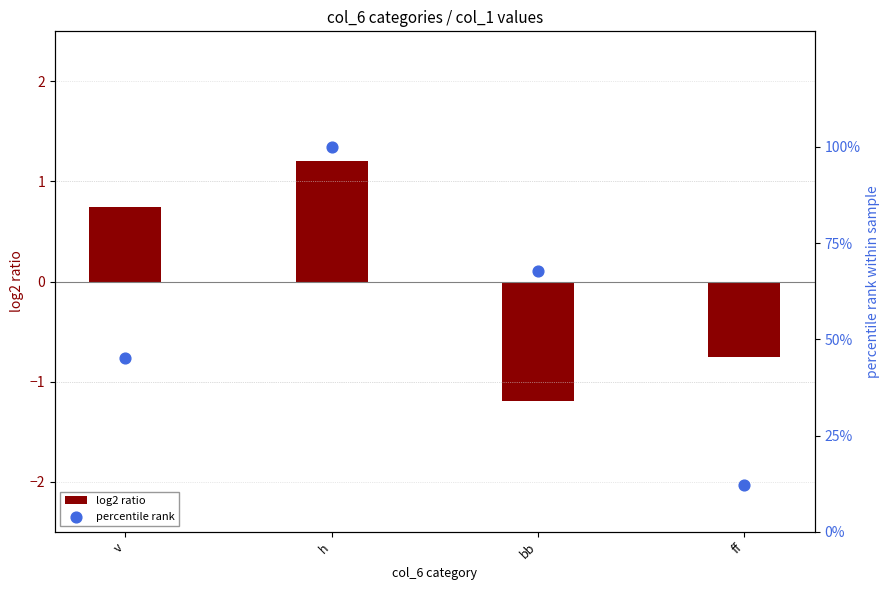

Is the value of percentile rank at bb greater than the value of log2 ratio at v?

Yes